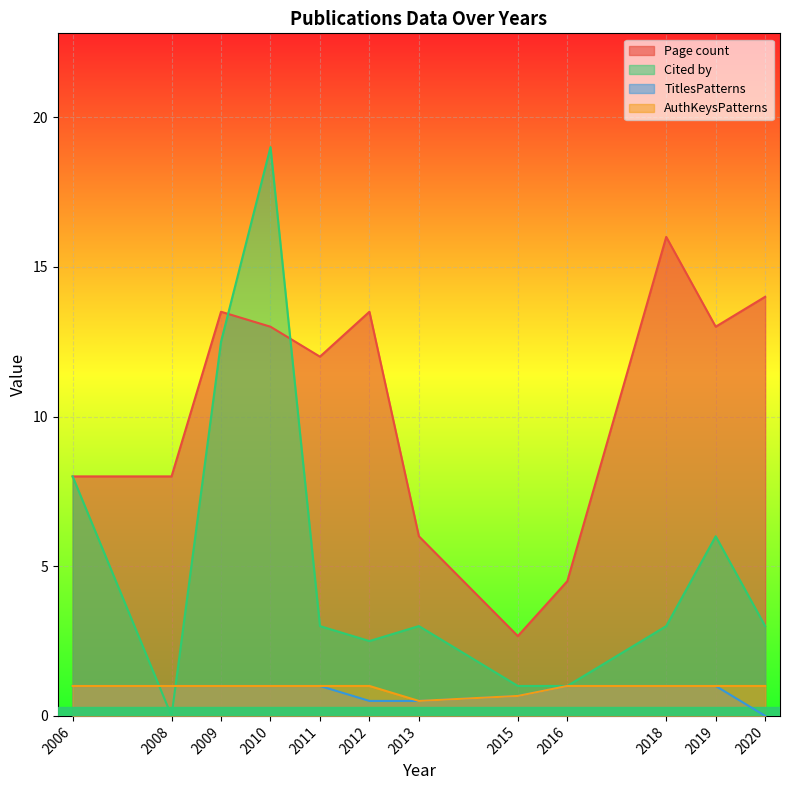

What is the greatest value displayed?

19.0